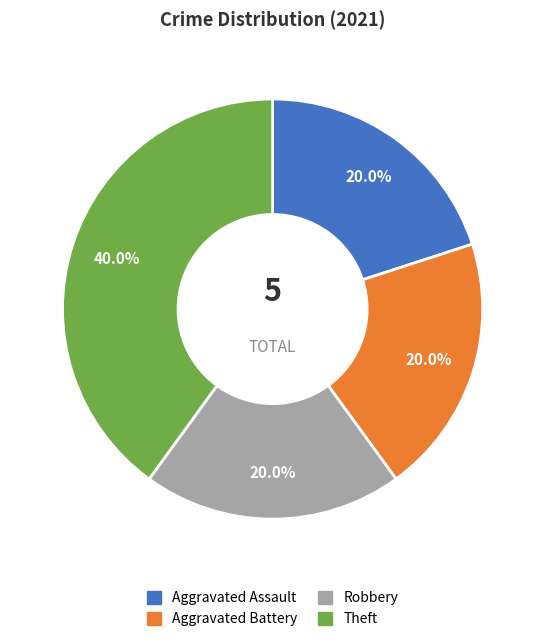

What is the total percentage of Theft and Robbery?

60.0%